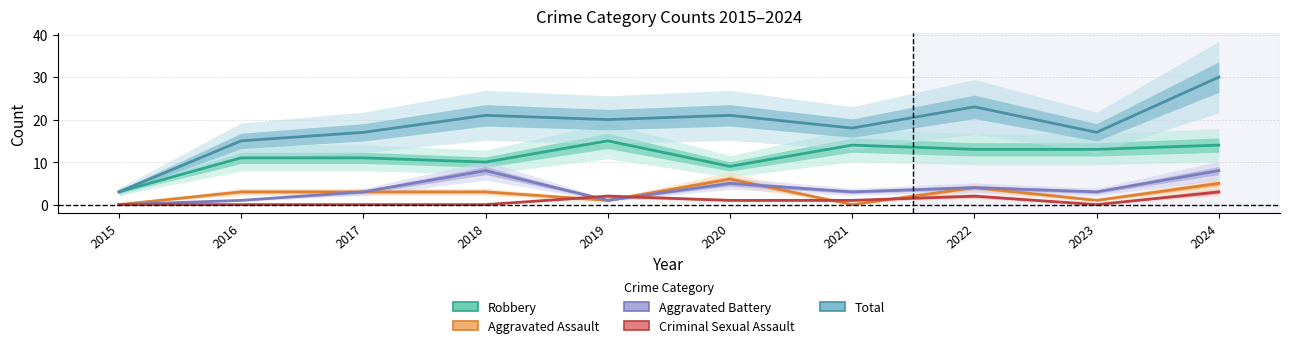

What is the difference between the maximum and minimum values in the Aggravated Battery series?

8